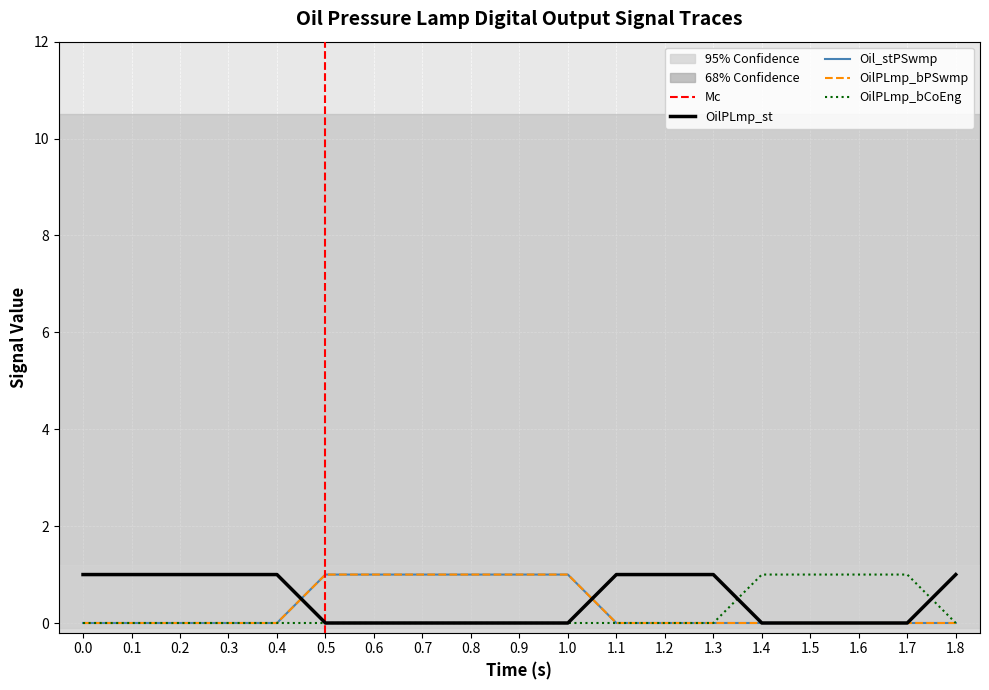

How many lines are shown in the chart?

4